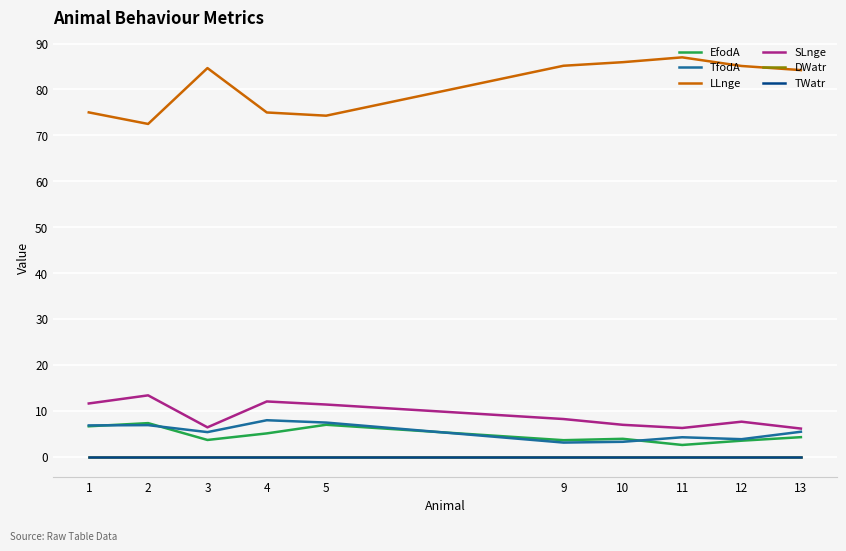

Which series changed the most between 1 and 11?

LLnge